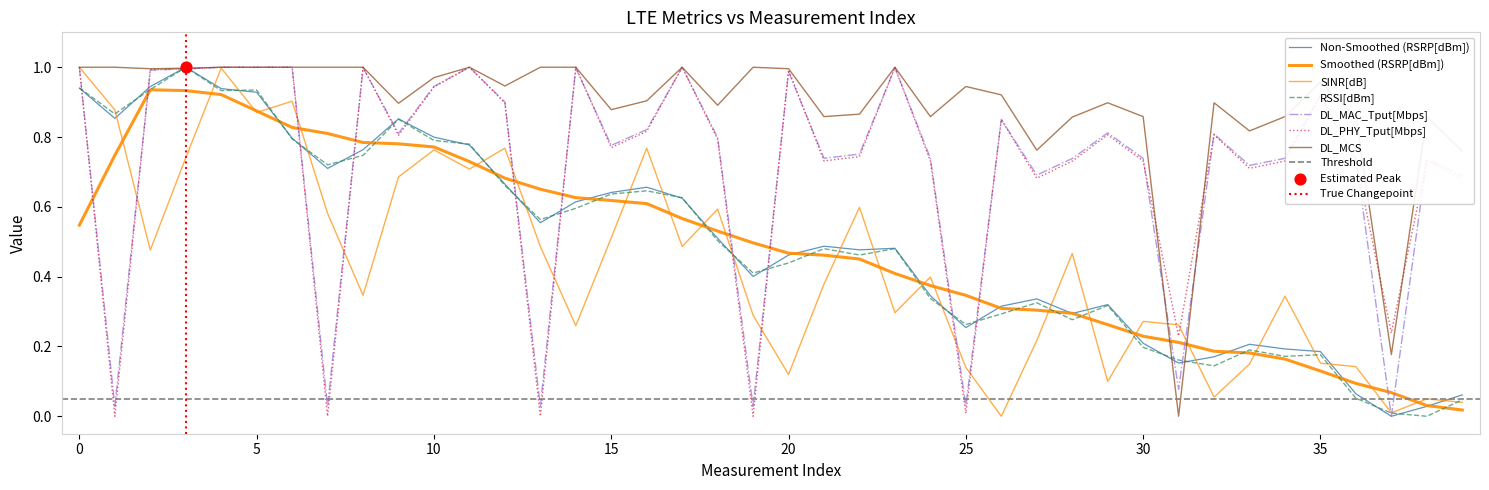

Which series has the widest spread of Y values?

RSRP[dBm]